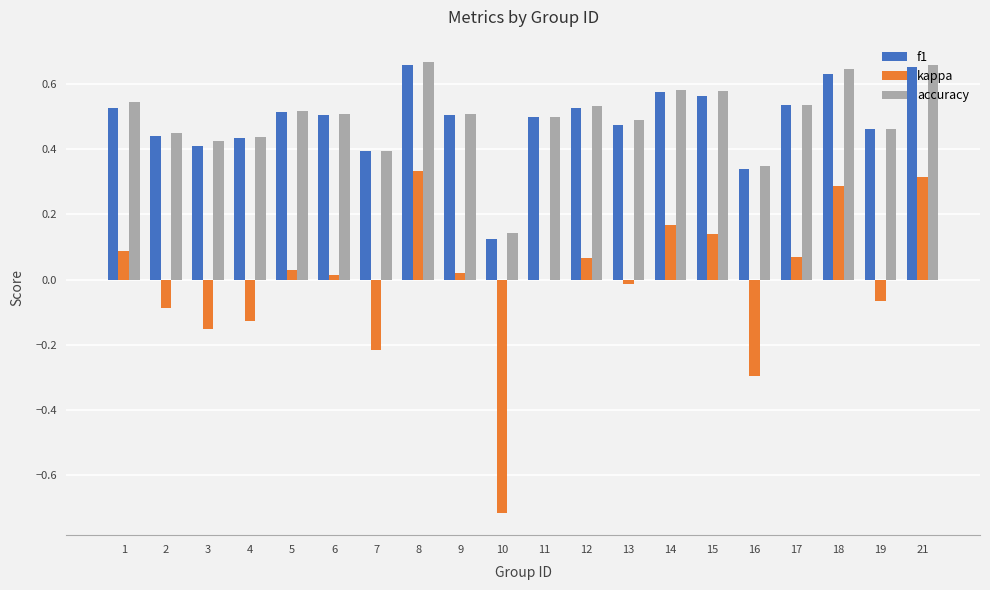

Where is f1 nearest to the value 0?

10